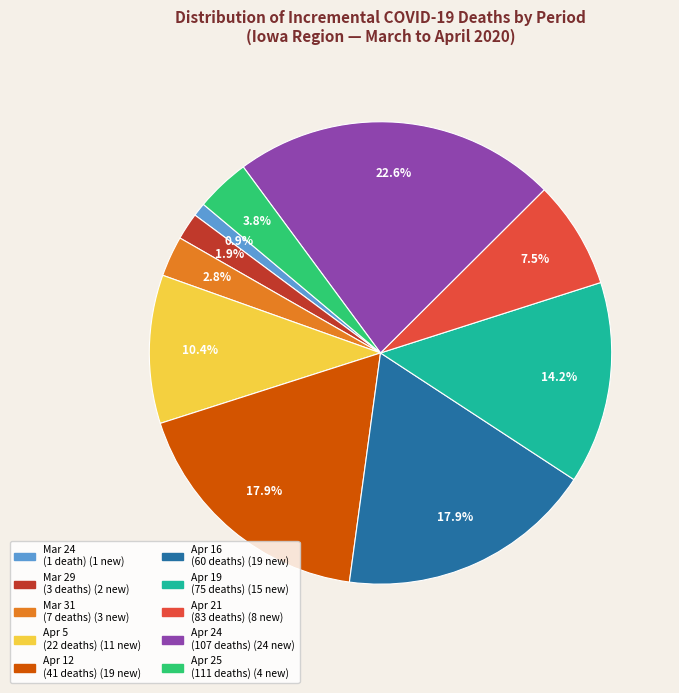

Does any single category account for the majority?

No